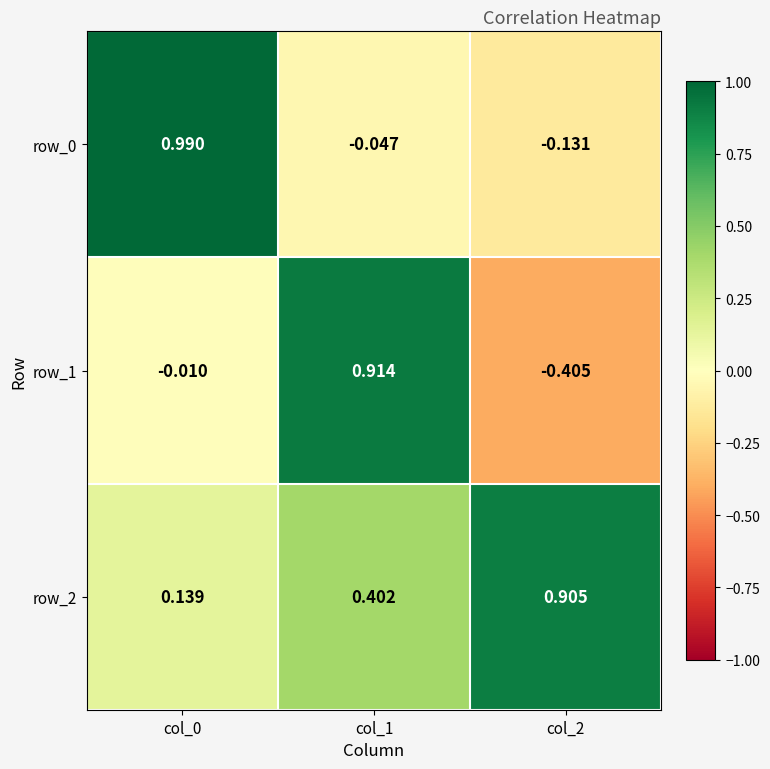

What is the difference between the maximum and minimum values in the row_2 series?

0.8